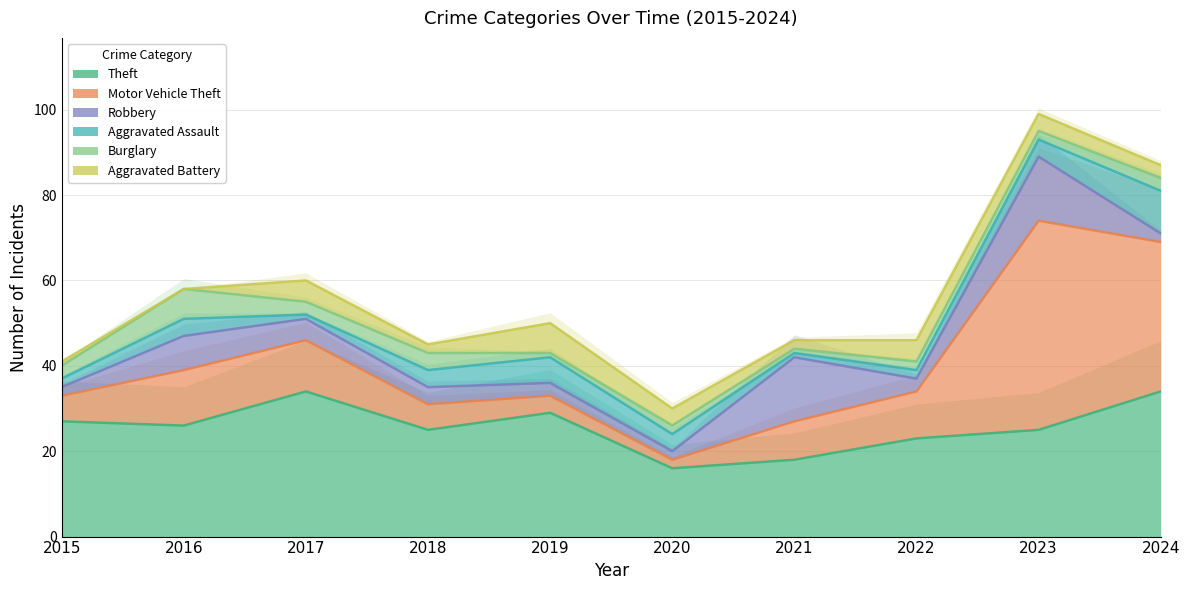

The Motor Vehicle Theft series shows 15 at 2021. True or false?

False